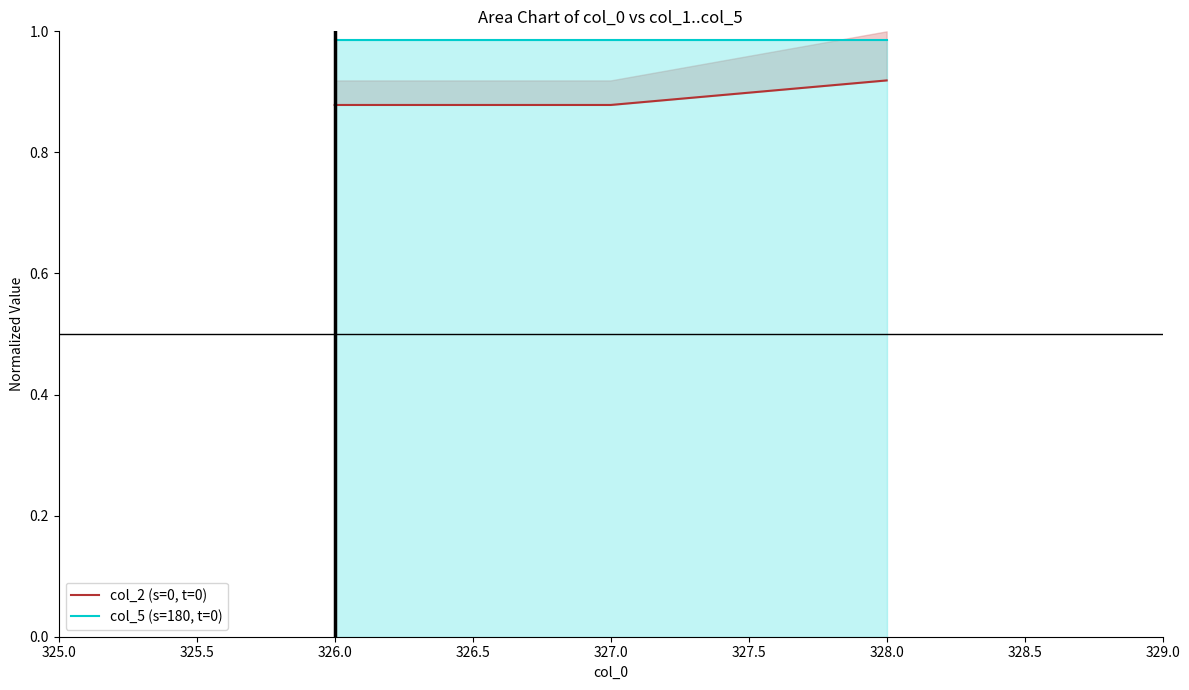

Rank the series by their average value, from highest to lowest.

col_5 (s=180, t=0), col_2 (s=0, t=0)